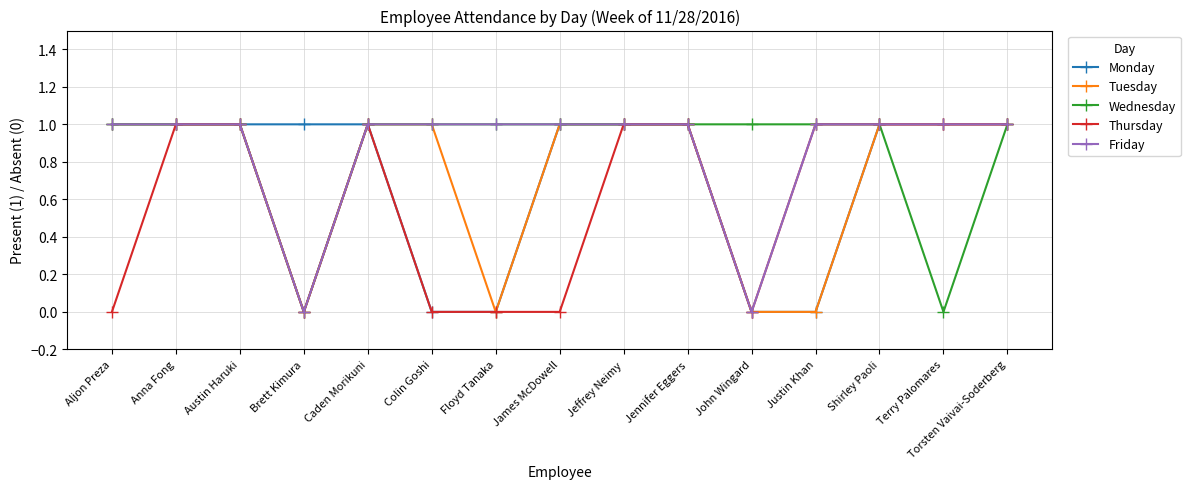

What is the label of the 13th point from the right?

Austin Haruki